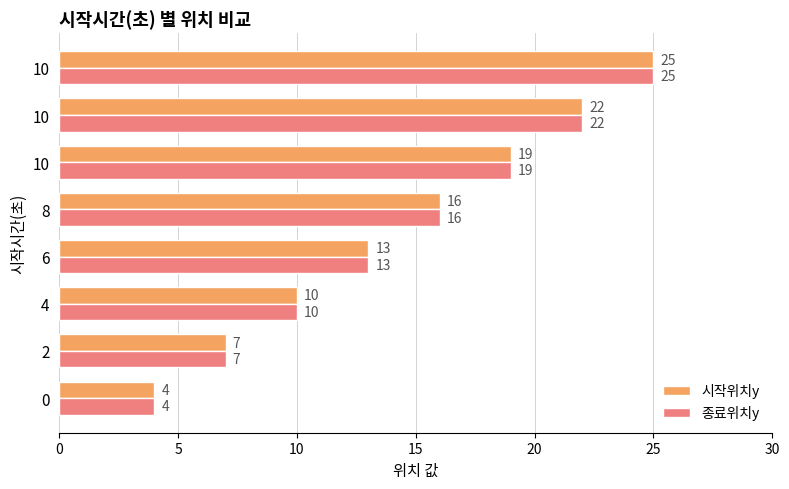

What are all the series names shown in the legend?

시작위치y, 종료위치y